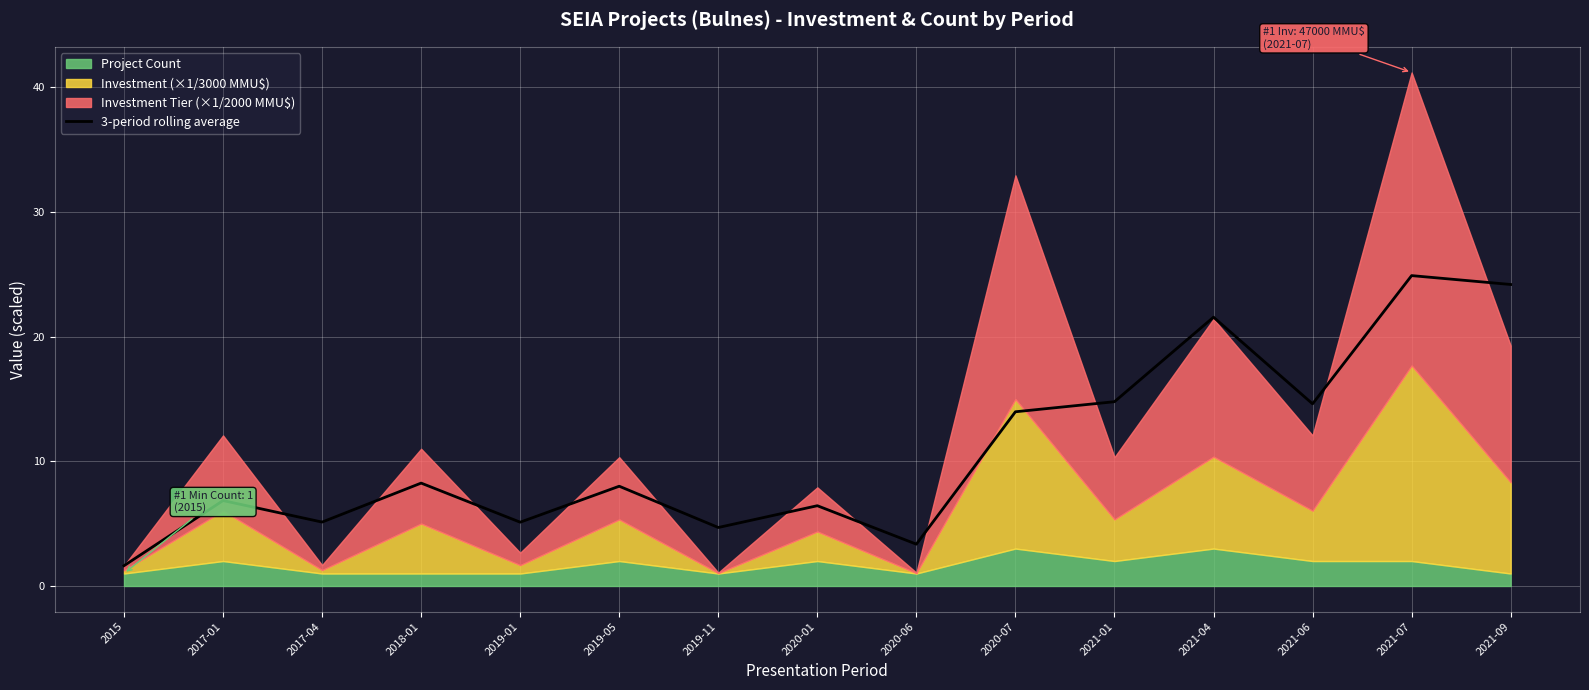

At which category does the chart reach its minimum across all series?

2015